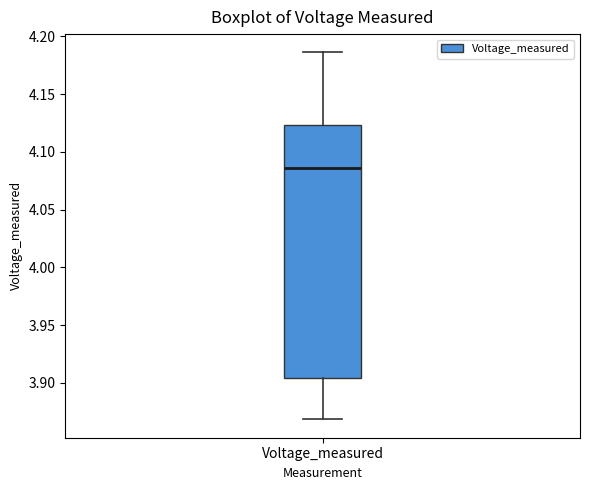

Where does the lower whisker of the box for Voltage_measured end on the y-axis? The values are not printed on the chart, so give them approximately, as read against the axis.

3.870